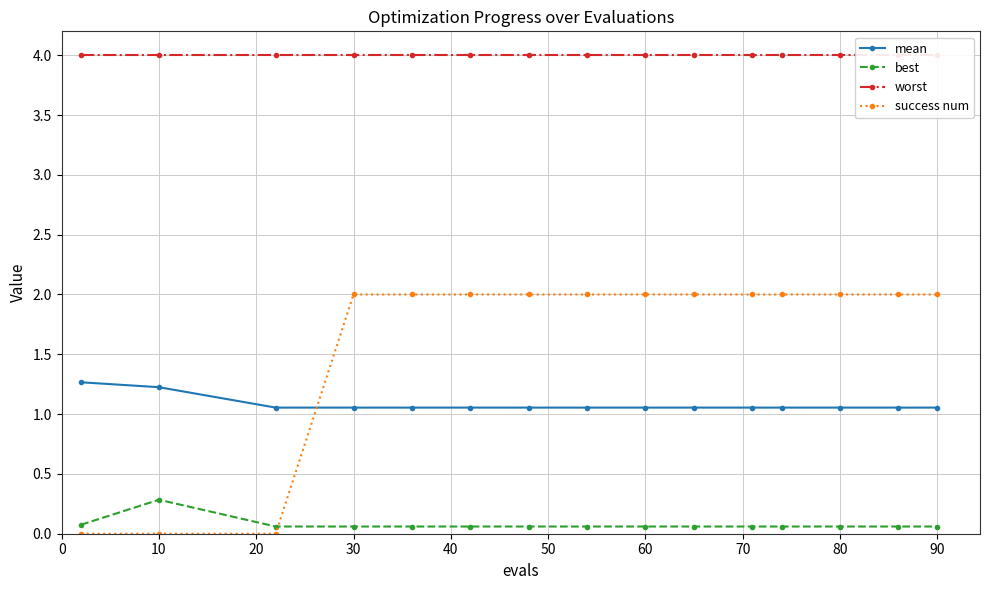

How many series are shown in this chart?

4